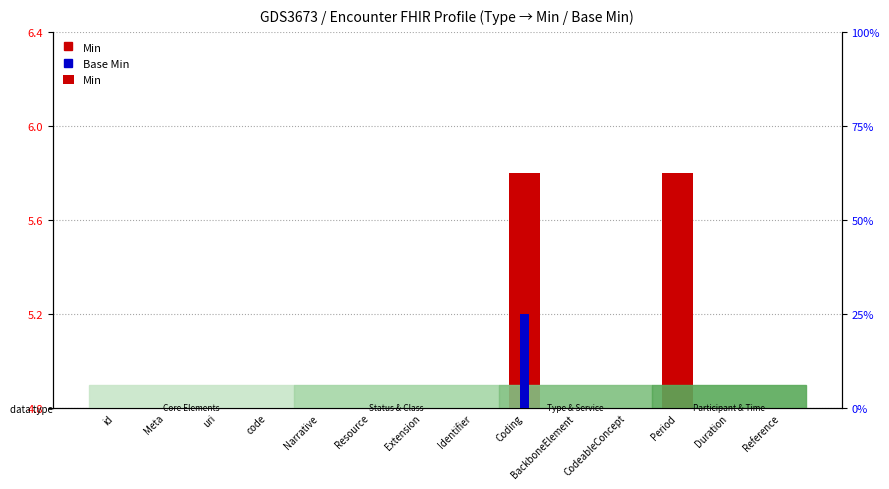

At which category is the sum across all series the highest?

Coding